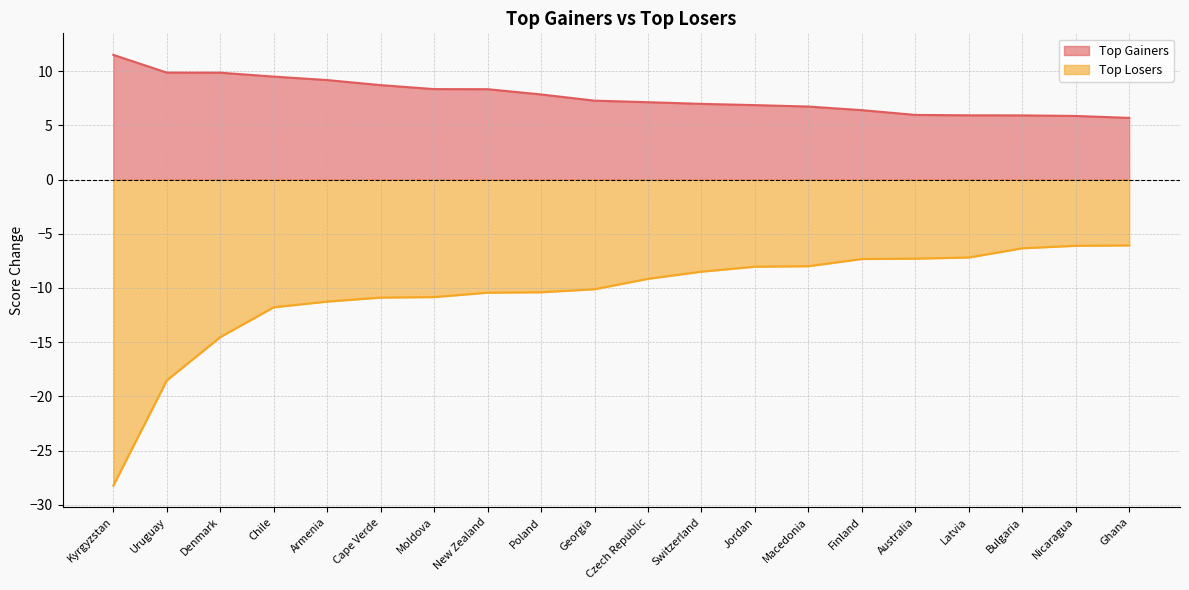

True or false: Top Losers has a value of -15.6 at New Zealand.

False